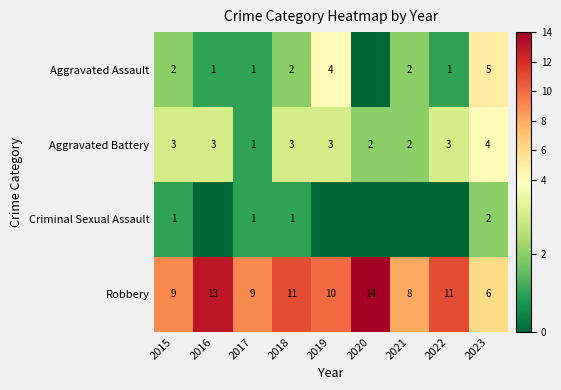

What value does the Aggravated Battery series have at 2022?

3